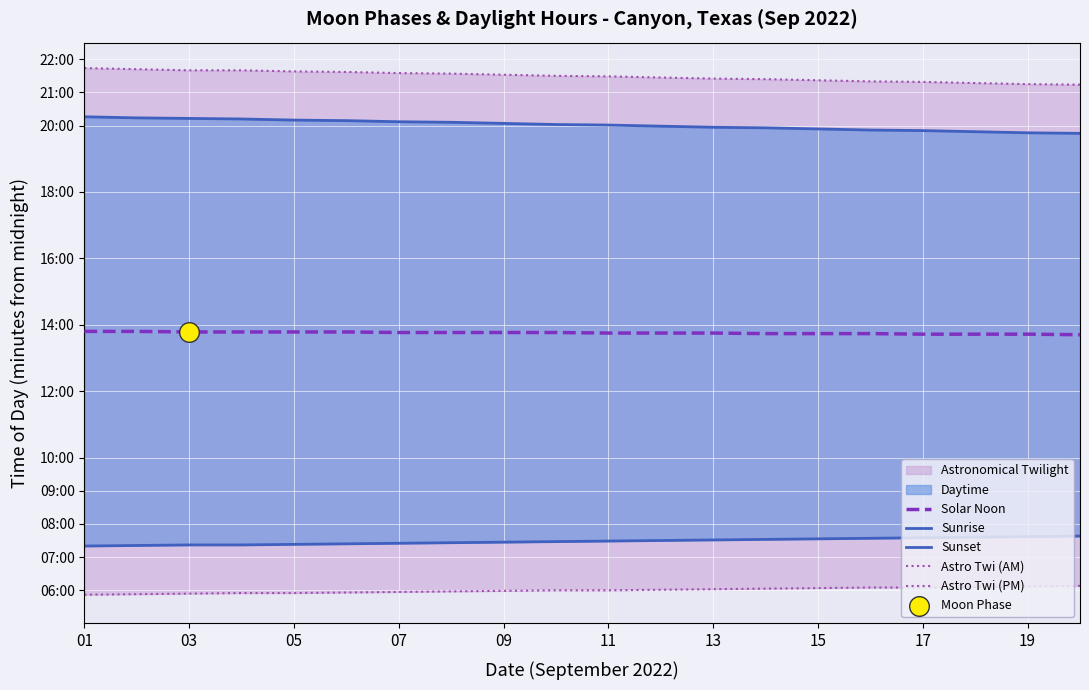

What is the total value across all series at 13?

4130